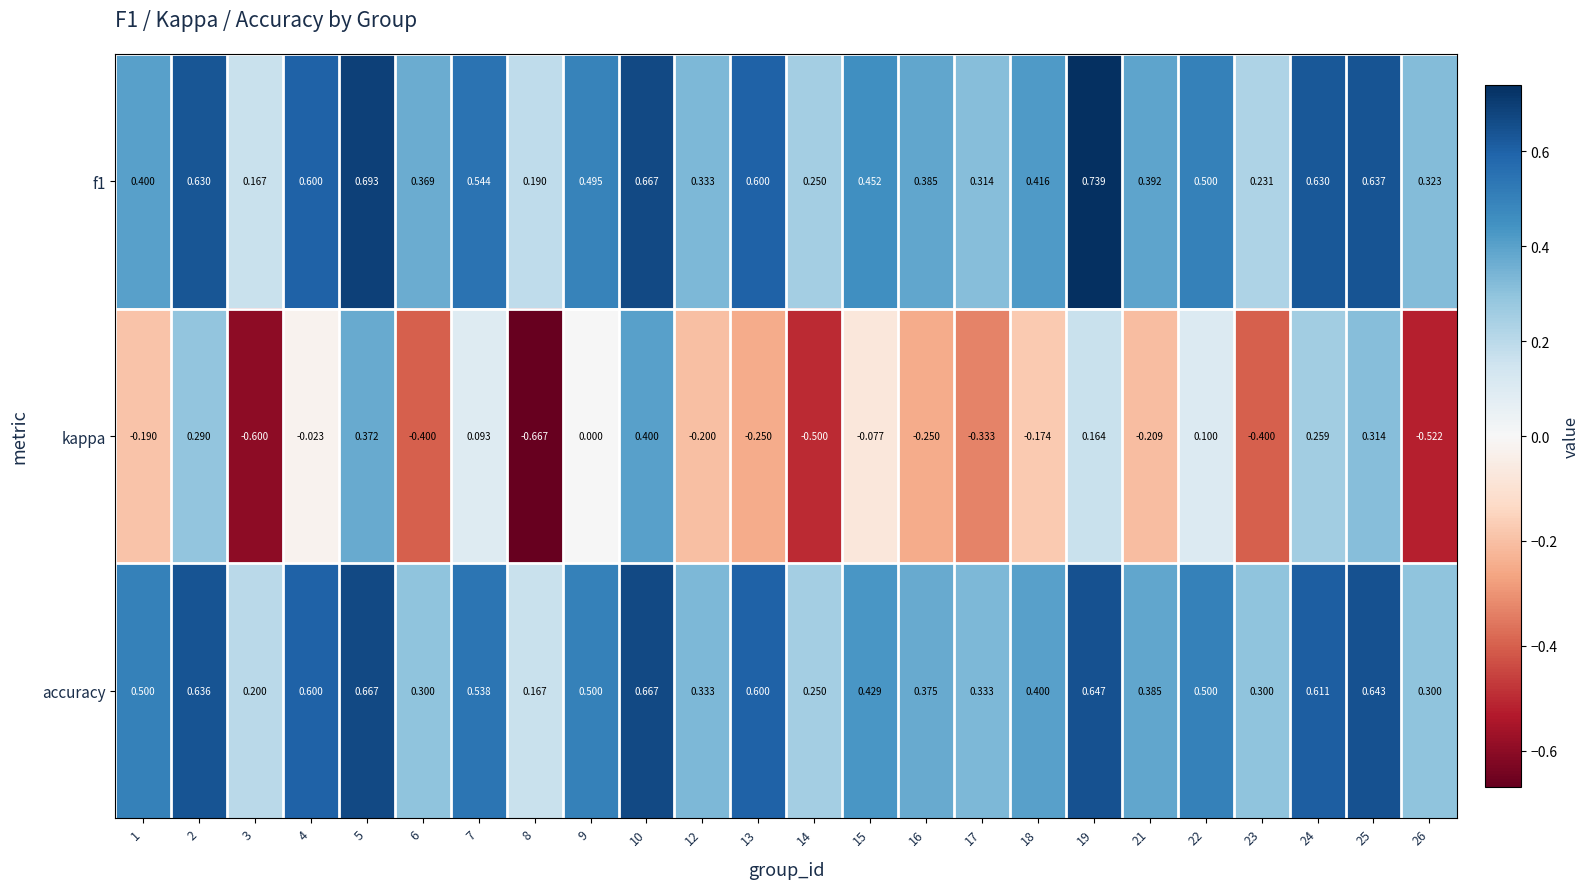

Which series changed the most between 8 and 15?

kappa